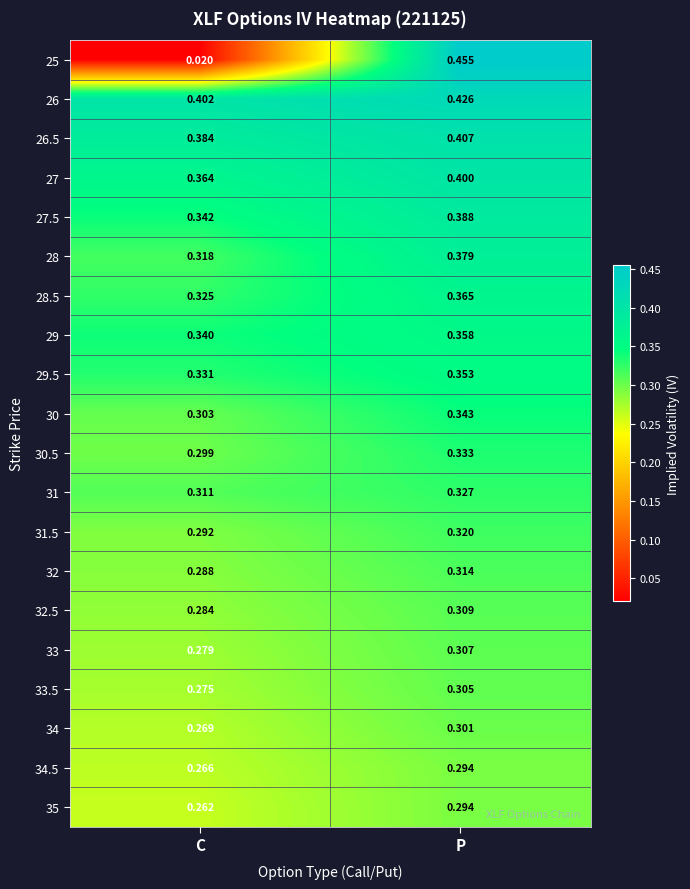

At which category is the sum across all series the highest?

P